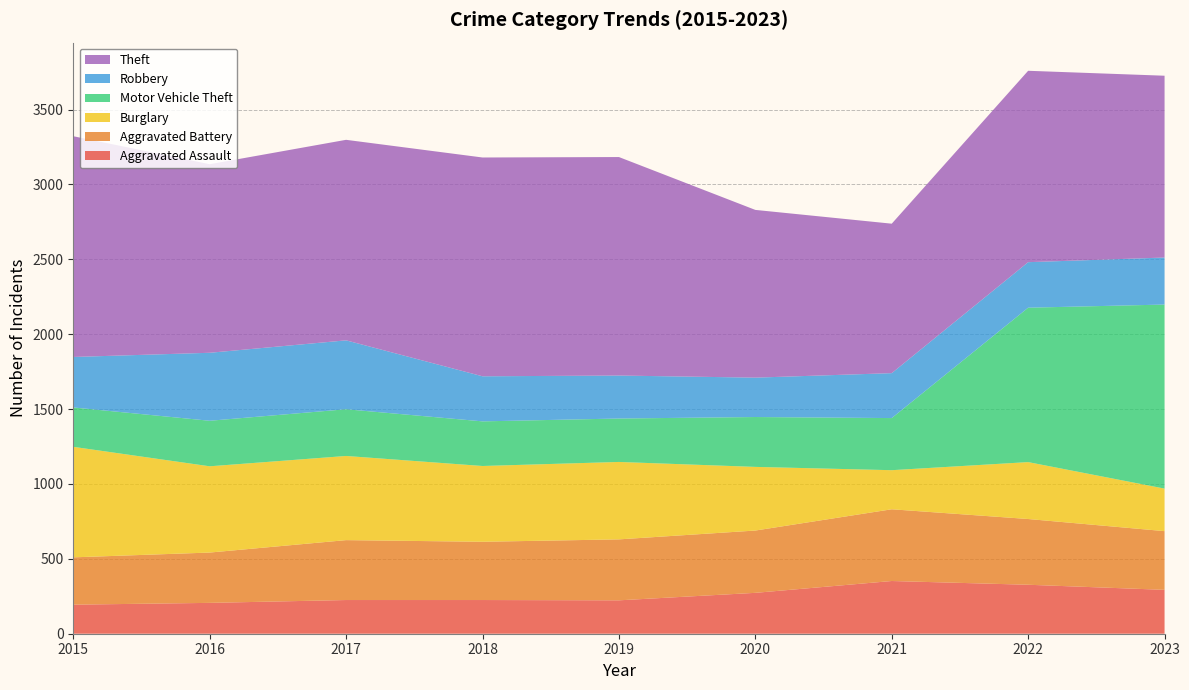

Reading left to right, extract all data points from this chart.

Aggravated Assault: 194	206	225	225	223	273	352	327	293
Aggravated Battery: 316	336	400	389	407	416	479	439	392
Burglary: 738	576	562	506	517	425	261	380	284
Motor Vehicle Theft: 263	304	312	298	290	333	348	1031	1229
Robbery: 337	454	460	301	287	263	300	304	314
Theft: 1474	1259	1339	1461	1459	1120	998	1278	1214